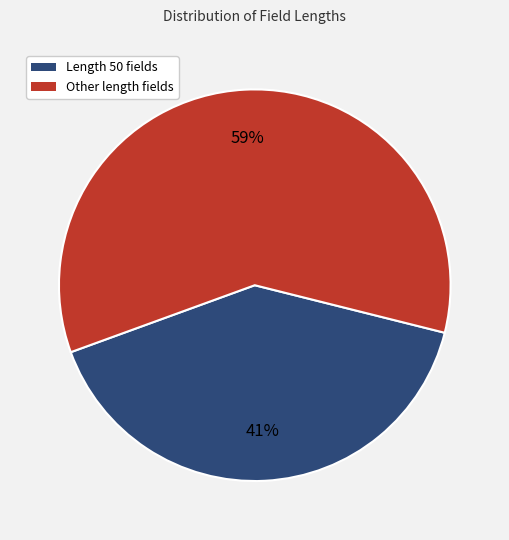

Does any single category account for the majority?

Yes